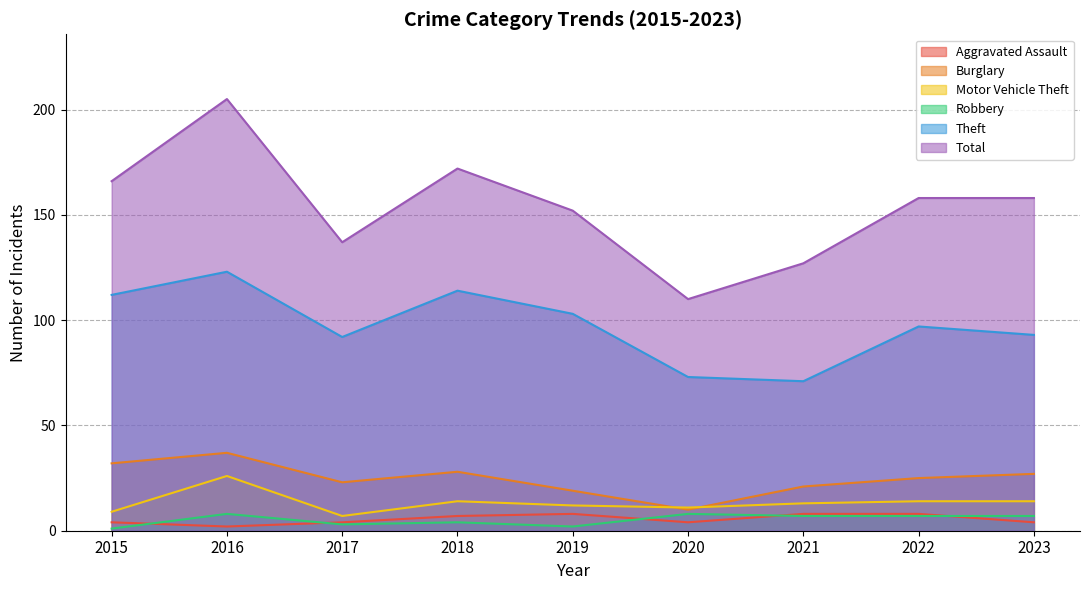

What is the sum of all Total values?

1385